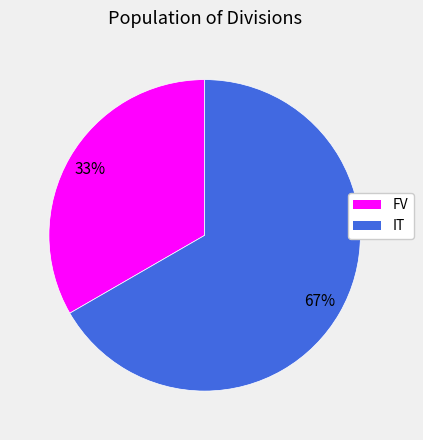

How many segments does this pie chart have?

2